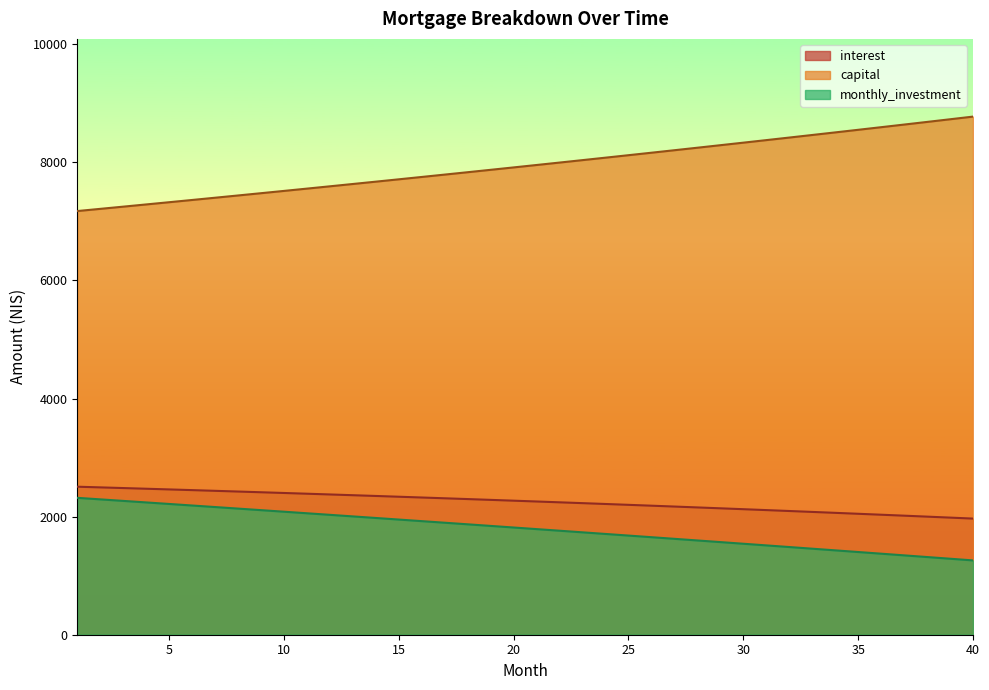

Does the chart display data point markers on the line(s)?

No